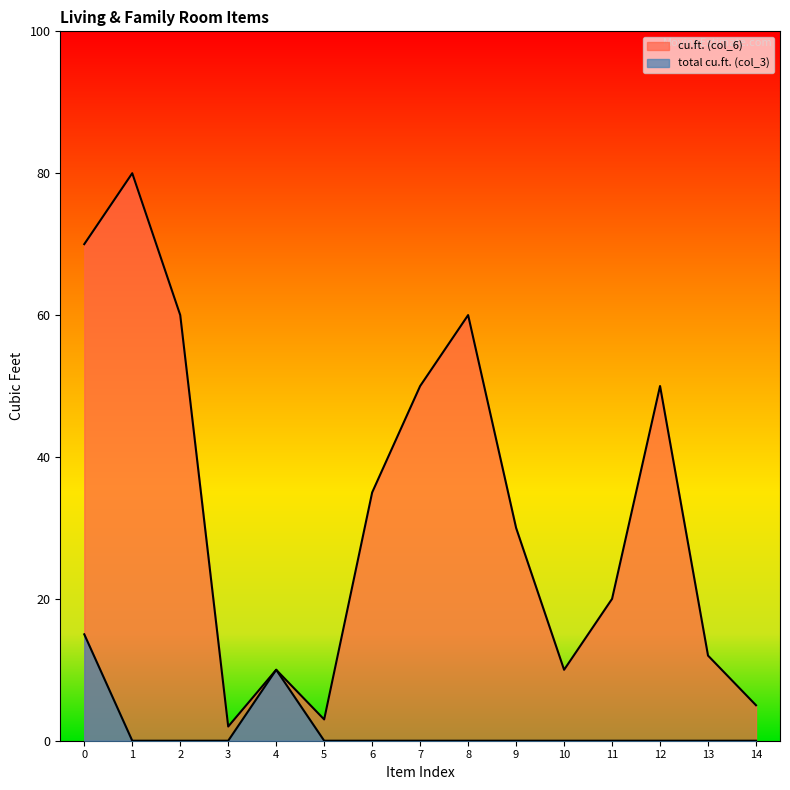

What is the maximum value shown in the chart?

80